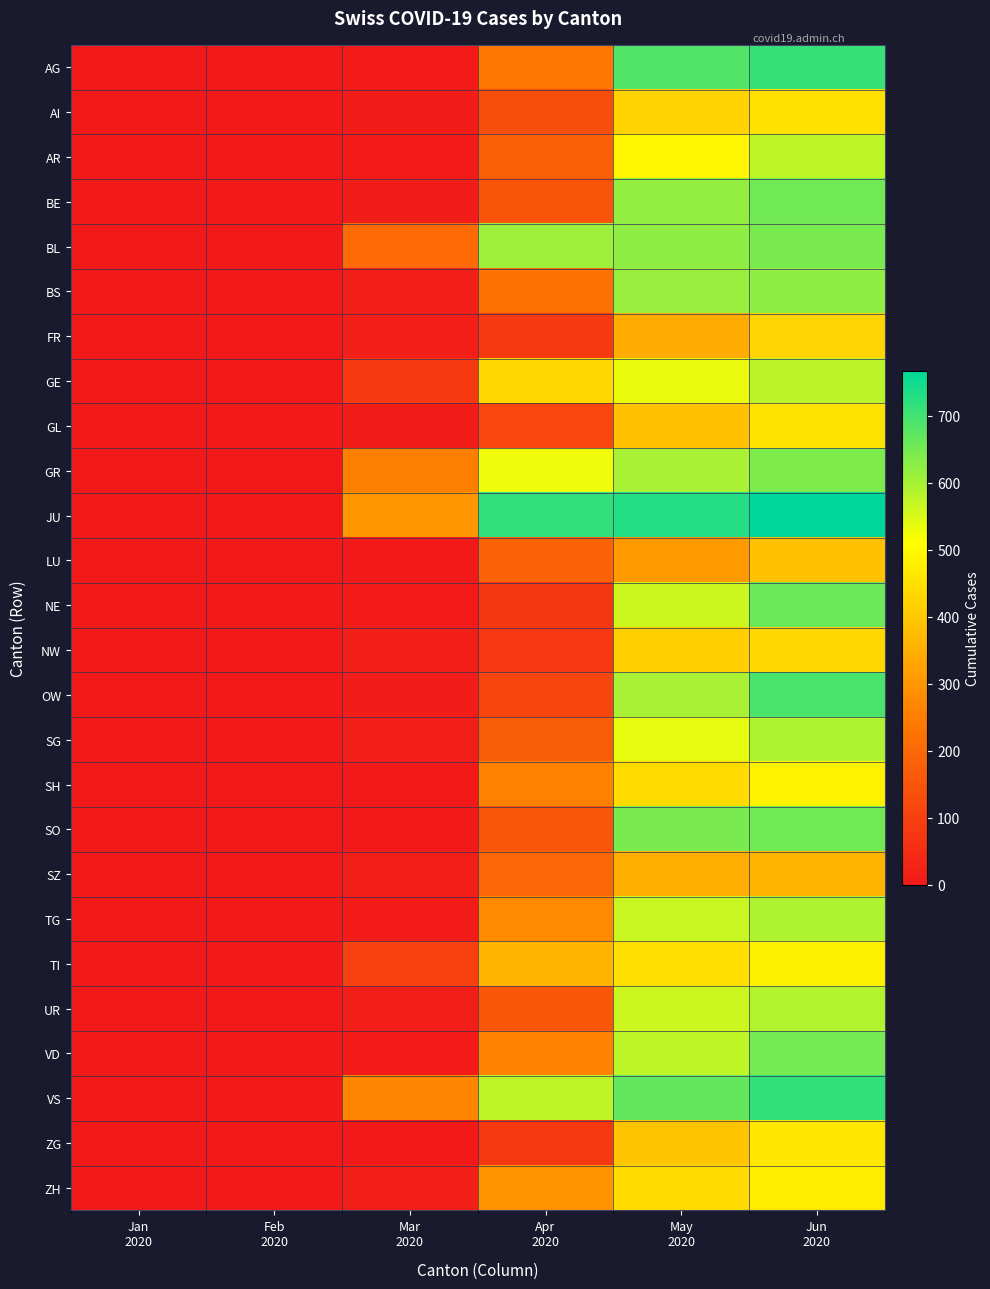

Reading left to right, extract all data points from this chart.

AG: Jan
2020=0	Feb
2020=0	Mar
2020=7	Apr
2020=236	May
2020=684	Jun
2020=708
AI: Jan
2020=0	Feb
2020=0	Mar
2020=11	Apr
2020=132	May
2020=420	Jun
2020=450
AR: Jan
2020=0	Feb
2020=0	Mar
2020=7	Apr
2020=178	May
2020=492	Jun
2020=576
BE: Jan
2020=0	Feb
2020=0	Mar
2020=11	Apr
2020=148	May
2020=620	Jun
2020=653
BL: Jan
2020=0	Feb
2020=0	Mar
2020=202	Apr
2020=610	May
2020=621	Jun
2020=644
BS: Jan
2020=0	Feb
2020=0	Mar
2020=12	Apr
2020=219	May
2020=612	Jun
2020=623
FR: Jan
2020=0	Feb
2020=0	Mar
2020=12	Apr
2020=82	May
2020=342	Jun
2020=427
GE: Jan
2020=0	Feb
2020=0	Mar
2020=81	Apr
2020=433	May
2020=531	Jun
2020=579
GL: Jan
2020=0	Feb
2020=0	Mar
2020=11	Apr
2020=119	May
2020=388	Jun
2020=457
GR: Jan
2020=0	Feb
2020=0	Mar
2020=253	Apr
2020=527	May
2020=598	Jun
2020=641
JU: Jan
2020=0	Feb
2020=0	Mar
2020=300	Apr
2020=719	May
2020=731	Jun
2020=767
LU: Jan
2020=0	Feb
2020=0	Mar
2020=3	Apr
2020=187	May
2020=307	Jun
2020=389
NE: Jan
2020=0	Feb
2020=0	Mar
2020=7	Apr
2020=74	May
2020=561	Jun
2020=659
NW: Jan
2020=0	Feb
2020=0	Mar
2020=12	Apr
2020=75	May
2020=416	Jun
2020=434
OW: Jan
2020=0	Feb
2020=0	Mar
2020=10	Apr
2020=112	May
2020=597	Jun
2020=690
SG: Jan
2020=0	Feb
2020=0	Mar
2020=12	Apr
2020=172	May
2020=535	Jun
2020=591
SH: Jan
2020=0	Feb
2020=0	Mar
2020=3	Apr
2020=258	May
2020=438	Jun
2020=483
SO: Jan
2020=0	Feb
2020=0	Mar
2020=2	Apr
2020=155	May
2020=642	Jun
2020=653
SZ: Jan
2020=0	Feb
2020=0	Mar
2020=14	Apr
2020=197	May
2020=350	Jun
2020=363
TG: Jan
2020=0	Feb
2020=0	Mar
2020=6	Apr
2020=276	May
2020=566	Jun
2020=593
TI: Jan
2020=0	Feb
2020=0	Mar
2020=103	Apr
2020=364	May
2020=447	Jun
2020=482
UR: Jan
2020=0	Feb
2020=0	Mar
2020=14	Apr
2020=158	May
2020=561	Jun
2020=585
VD: Jan
2020=0	Feb
2020=0	Mar
2020=8	Apr
2020=263	May
2020=577	Jun
2020=648
VS: Jan
2020=0	Feb
2020=0	Mar
2020=270	Apr
2020=577	May
2020=668	Jun
2020=714
ZG: Jan
2020=0	Feb
2020=0	Mar
2020=5	Apr
2020=78	May
2020=394	Jun
2020=463
ZH: Jan
2020=0	Feb
2020=0	Mar
2020=12	Apr
2020=298	May
2020=438	Jun
2020=476